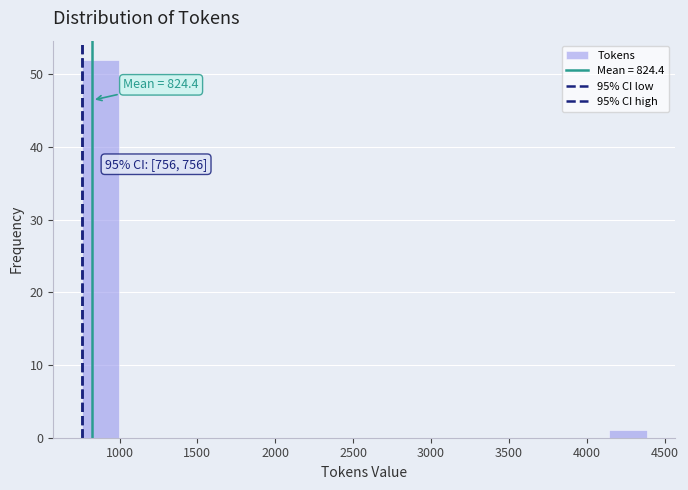

Over which range of the x-axis is the bar tallest?

750 to 1000